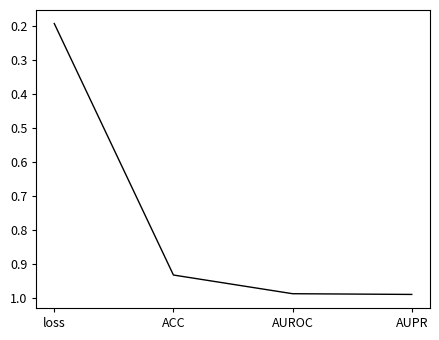

Between loss and ACC, which is larger?

ACC